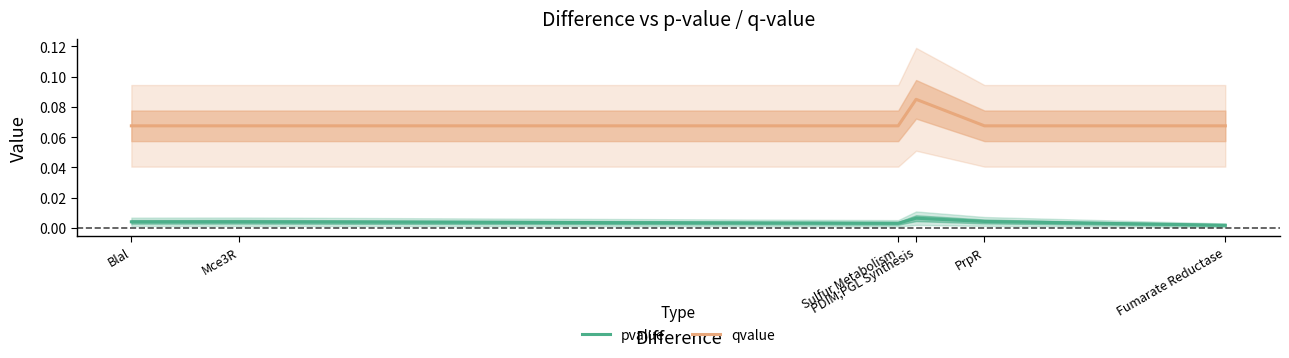

How many series are shown in this chart?

2